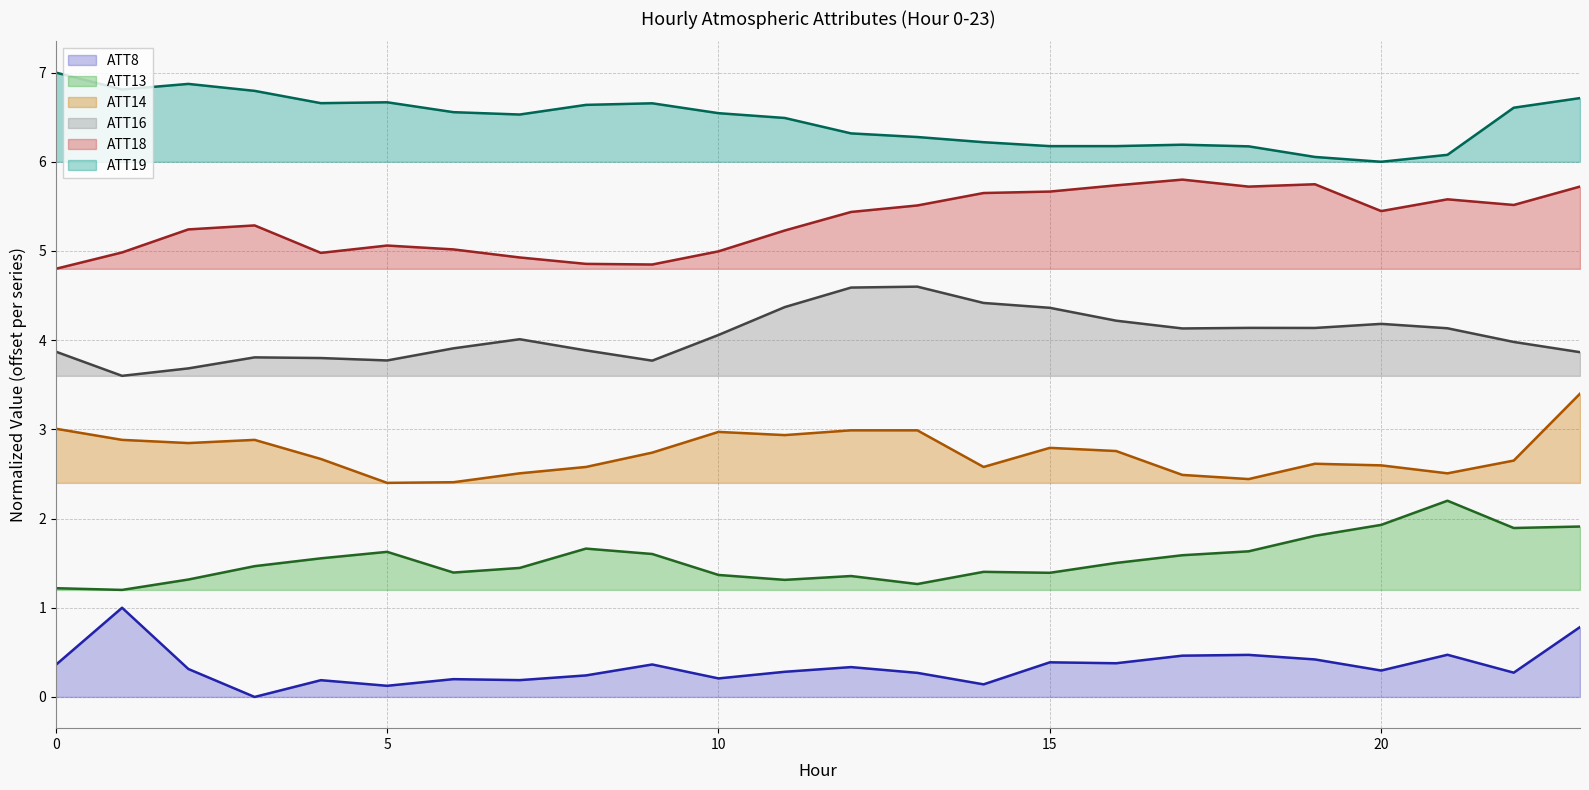

The ATT13 series shows 0.5 at 7. True or false?

False